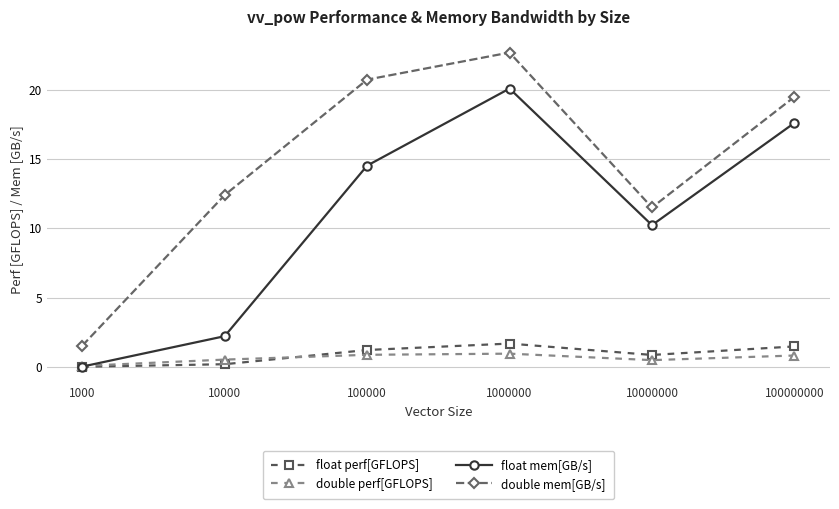

What is the sum of the float mem[GB/s] values at 100000 and 10000000?

24.8